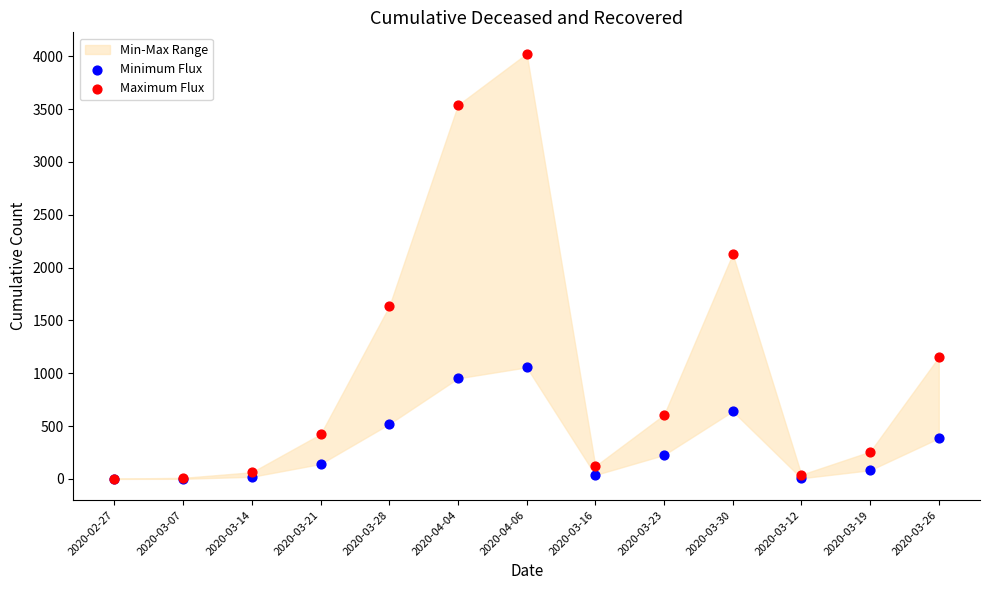

Across all series, what Y value is closest to 2013?

2129